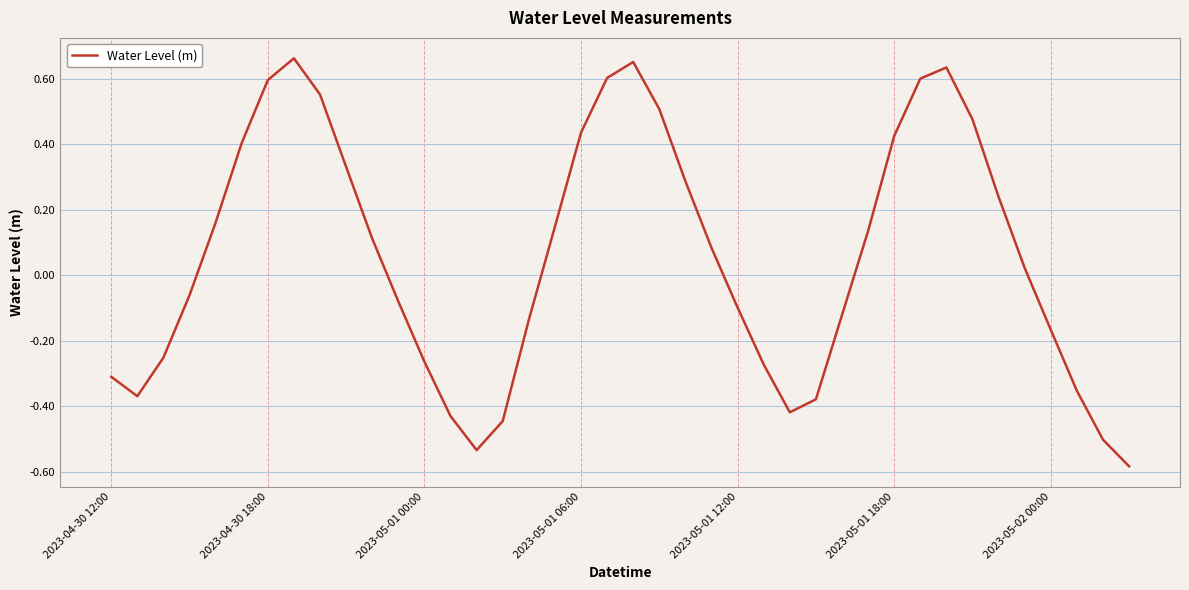

How many values exceed 0?

21